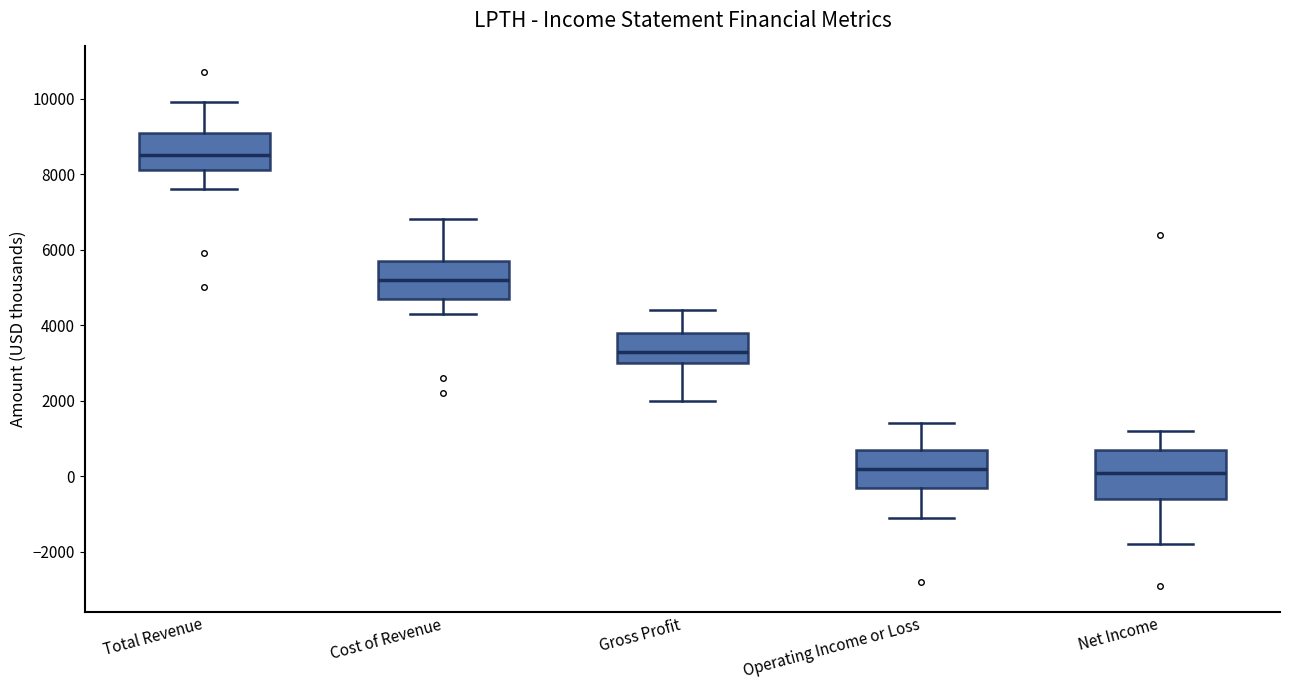

Which box is the tallest, from its lower edge to its upper edge?

Net Income